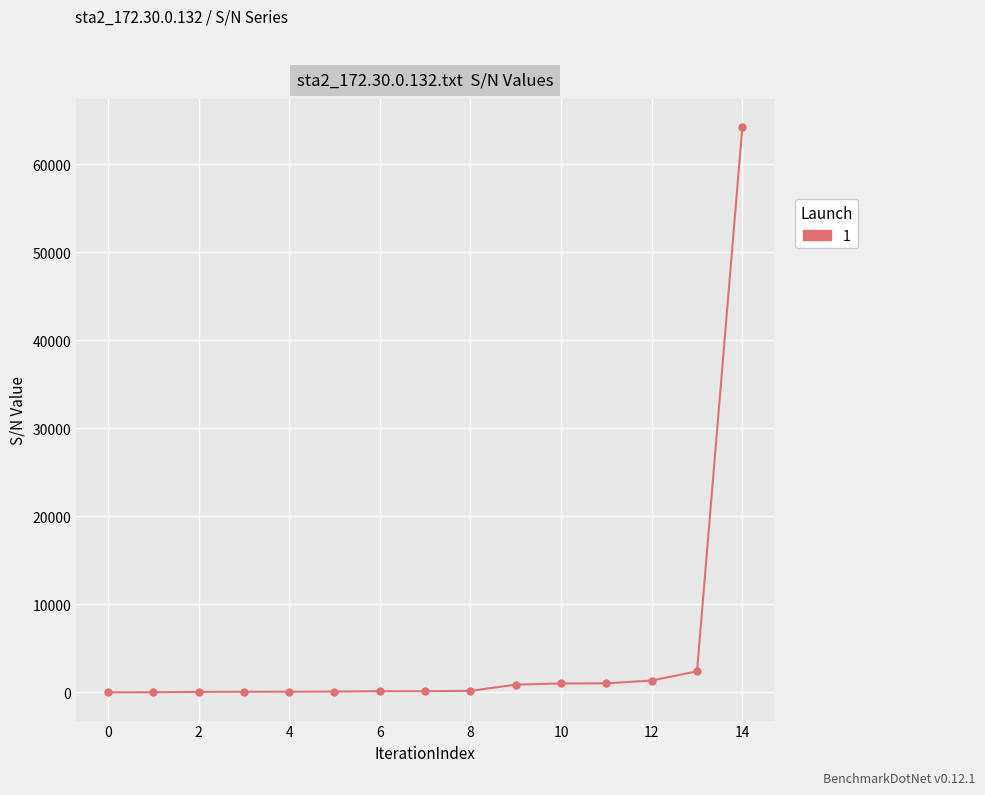

What is the maximum value shown in the chart?

64192